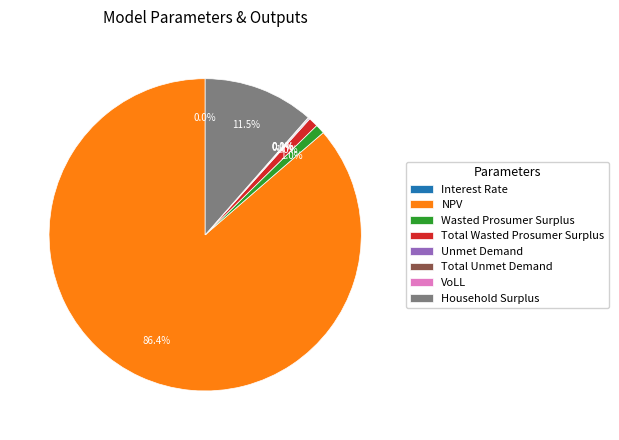

Rank the categories by value from highest to lowest.

NPV, Household Surplus, Wasted Prosumer Surplus, Total Wasted Prosumer Surplus, Unmet Demand, Total Unmet Demand, VoLL, Interest Rate